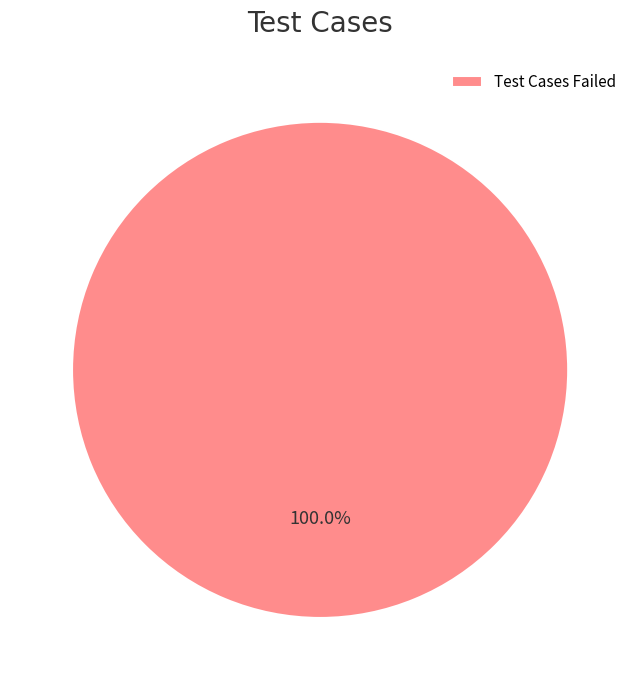

Is there a majority slice in this chart?

Yes